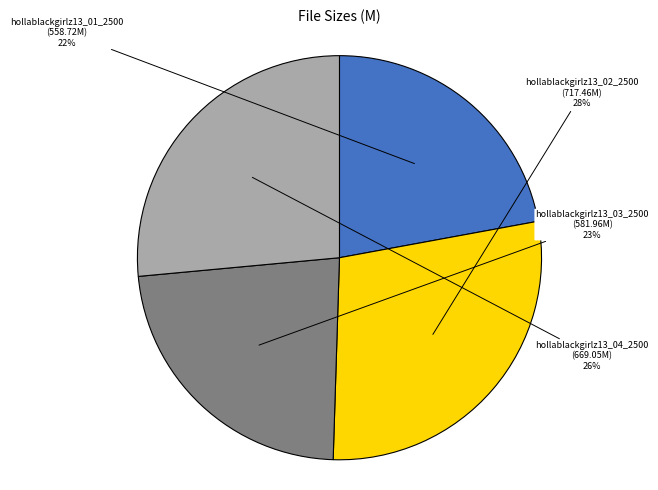

Does any single category account for the majority?

No